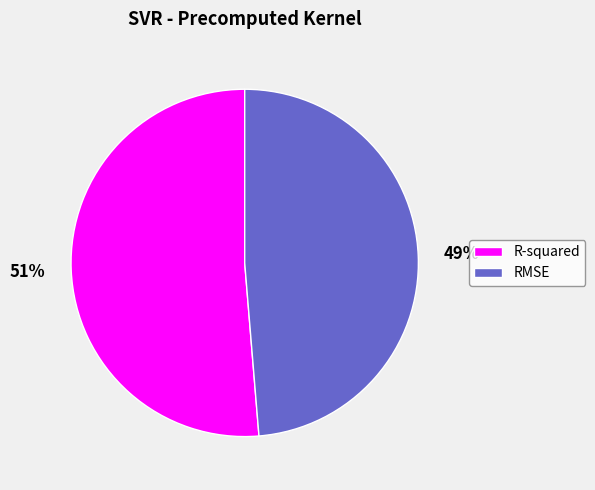

The RMSE slice represents 43% of the pie. True or false?

False